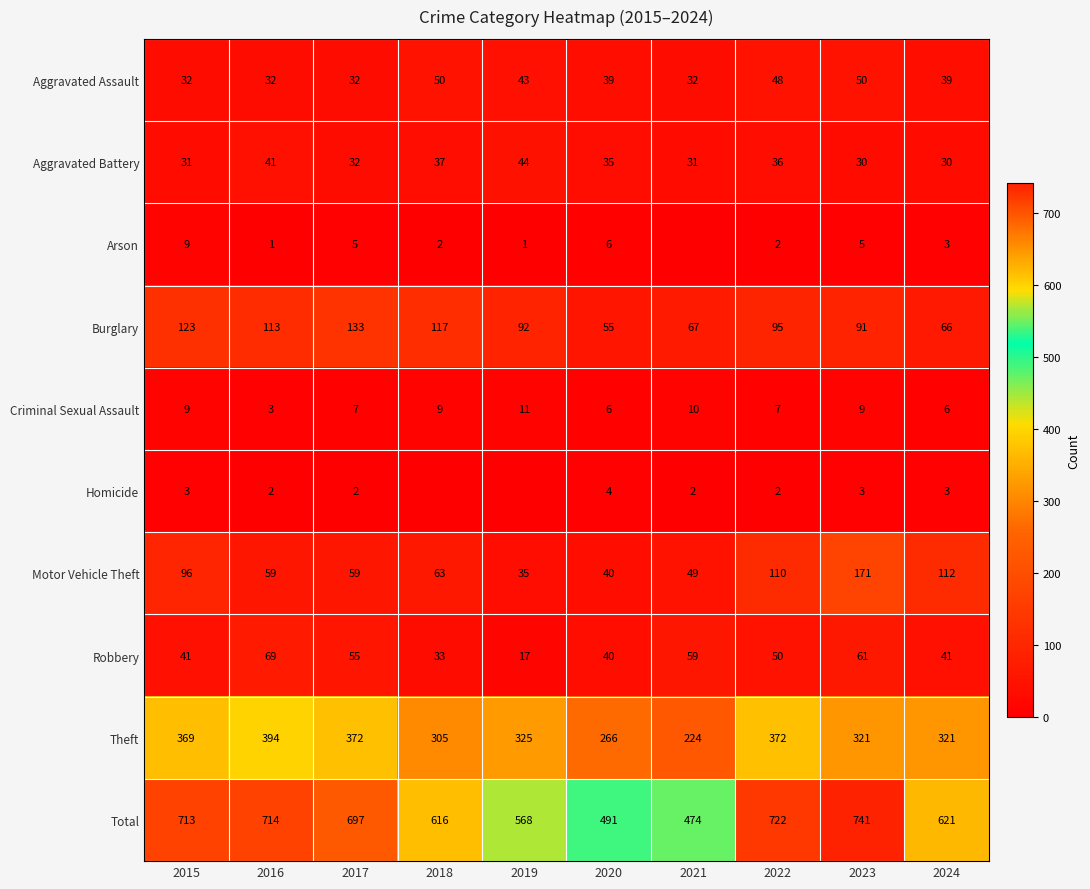

What is the maximum value shown in the chart?

741